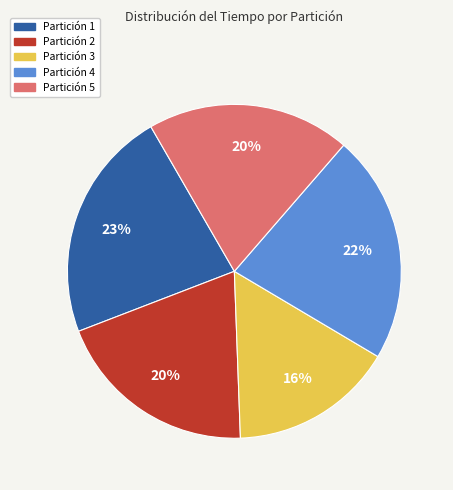

Do Partición 5 and Partición 4 together represent more than half of the pie?

No